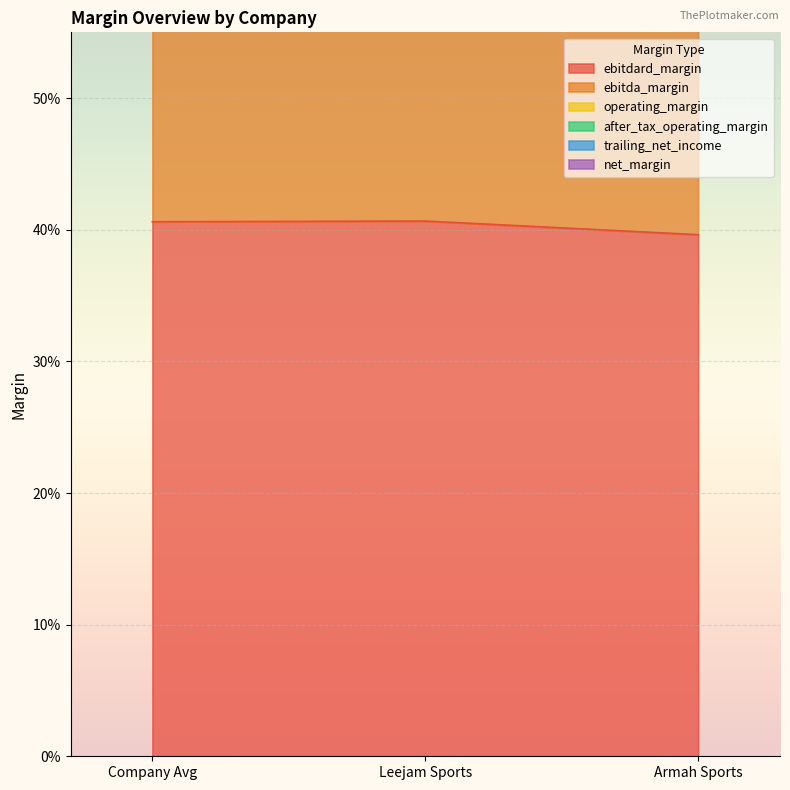

Which series changed the most between Company Avg and Leejam Sports?

trailing_net_income